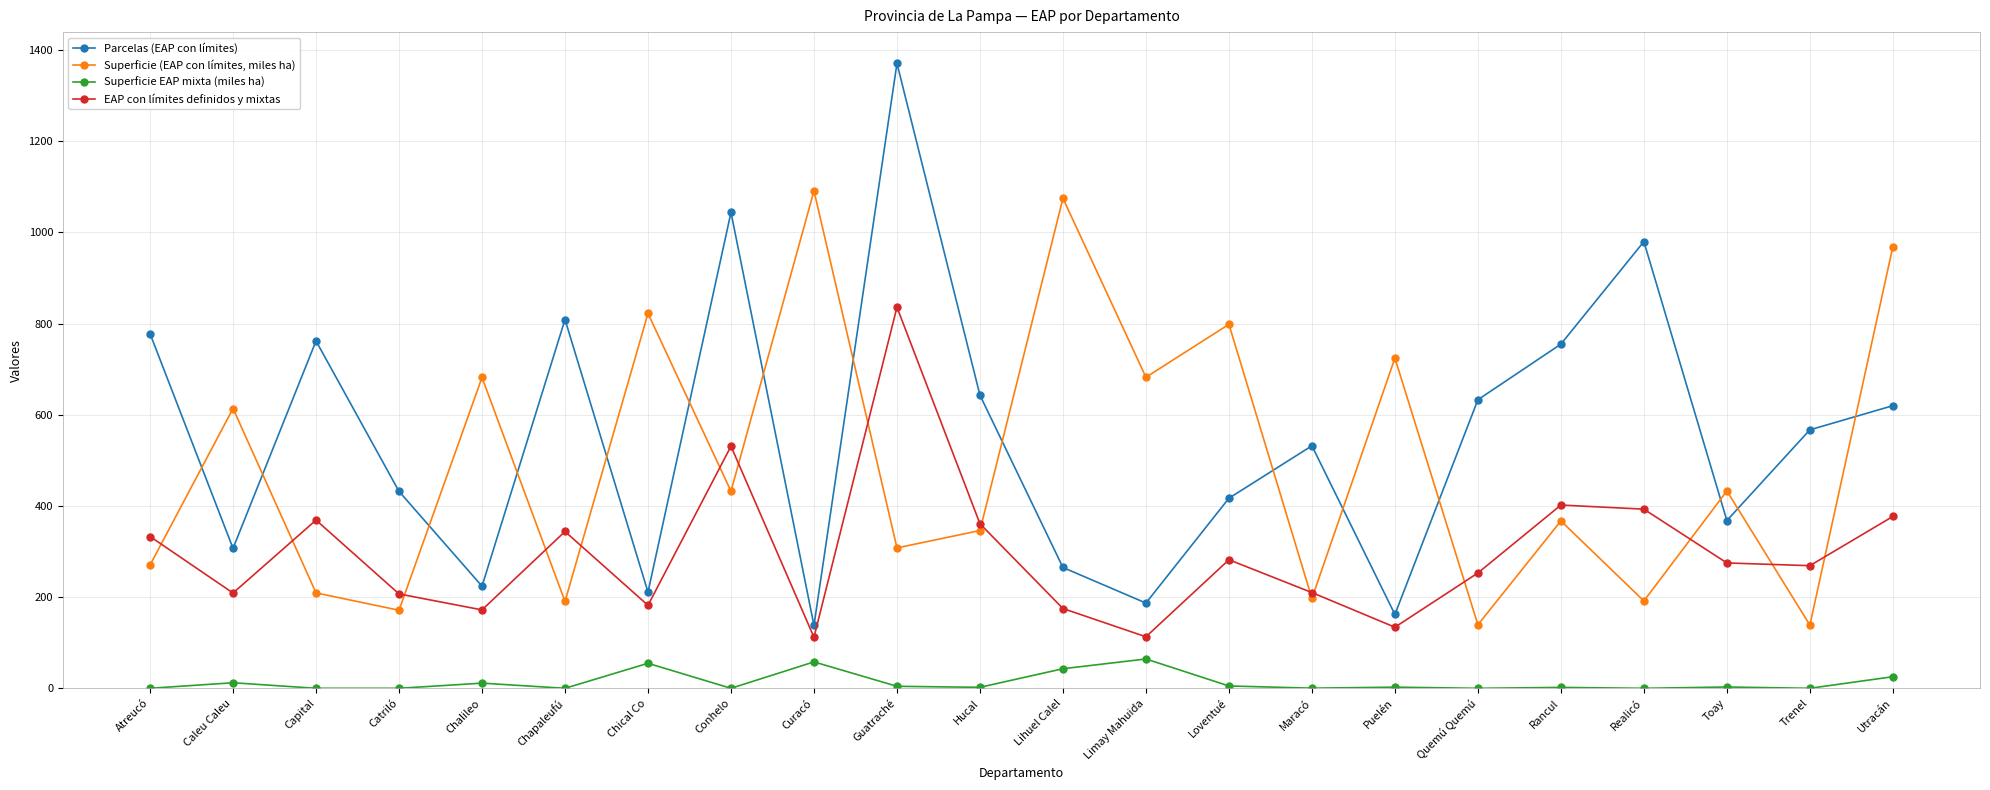

At which category is the sum across all series the highest?

Guatraché